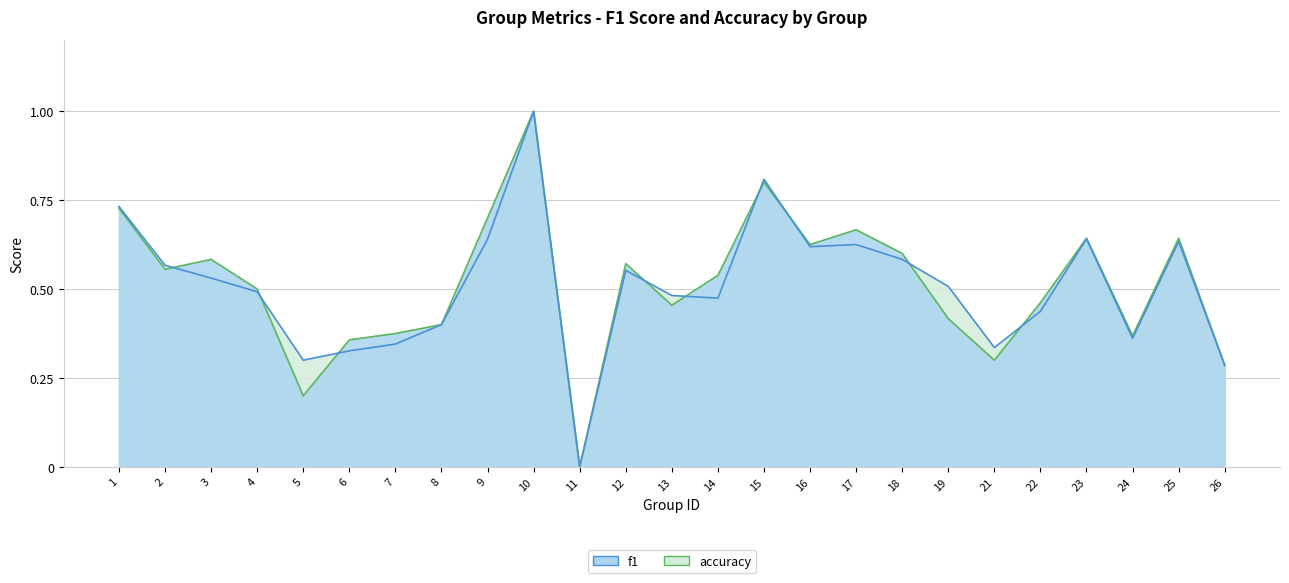

Where do f1 and accuracy first cross each other?

2 and 3